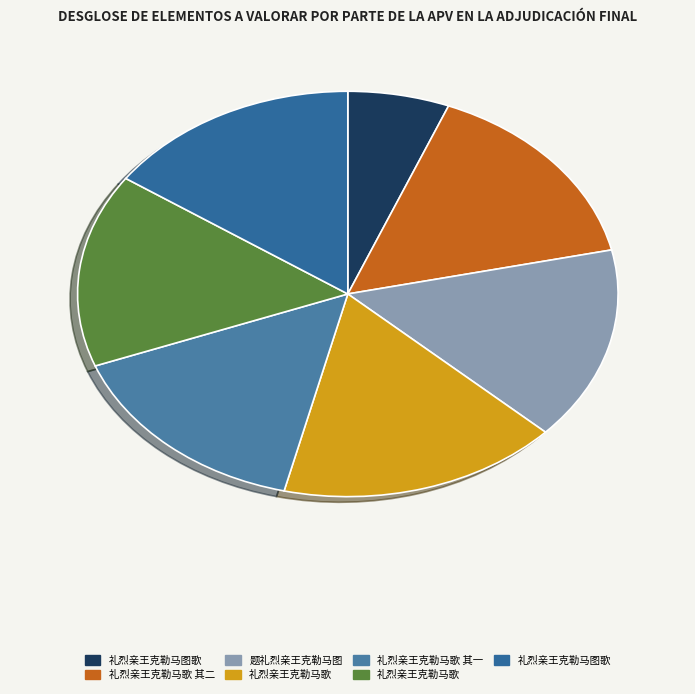

How many slices are in this pie chart?

7